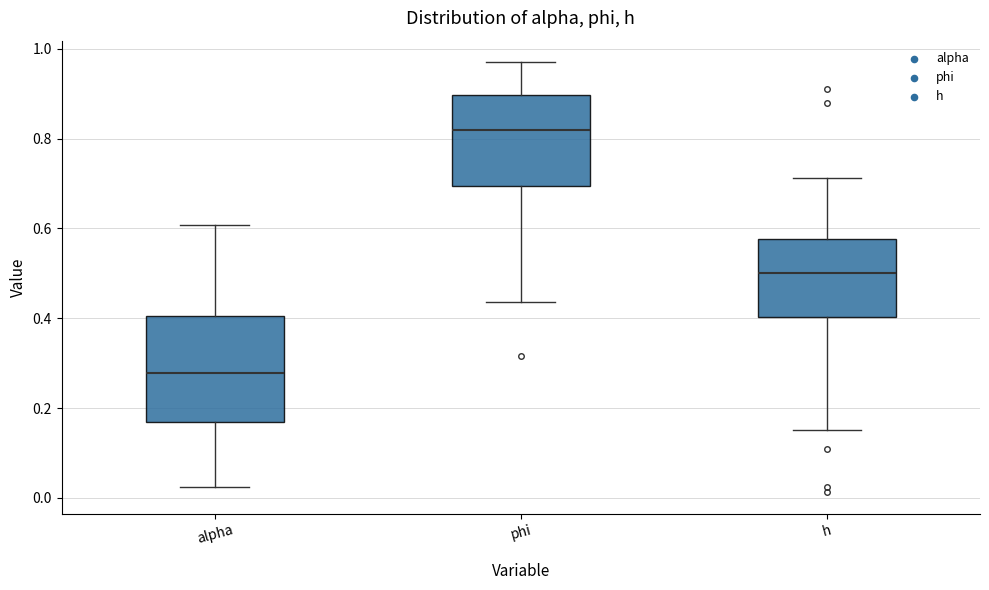

Reading left to right, read every box against the y-axis: the position of its median line, the range the box covers, and the ends of its whiskers. The values are not printed on the chart, so give them approximately, as read against the axis.

alpha: median 0.28, box 0.16 to 0.40, whiskers 0.02 to 0.60
phi: median 0.82, box 0.70 to 0.90, whiskers 0.44 to 0.96
h: median 0.50, box 0.40 to 0.58, whiskers 0.16 to 0.72